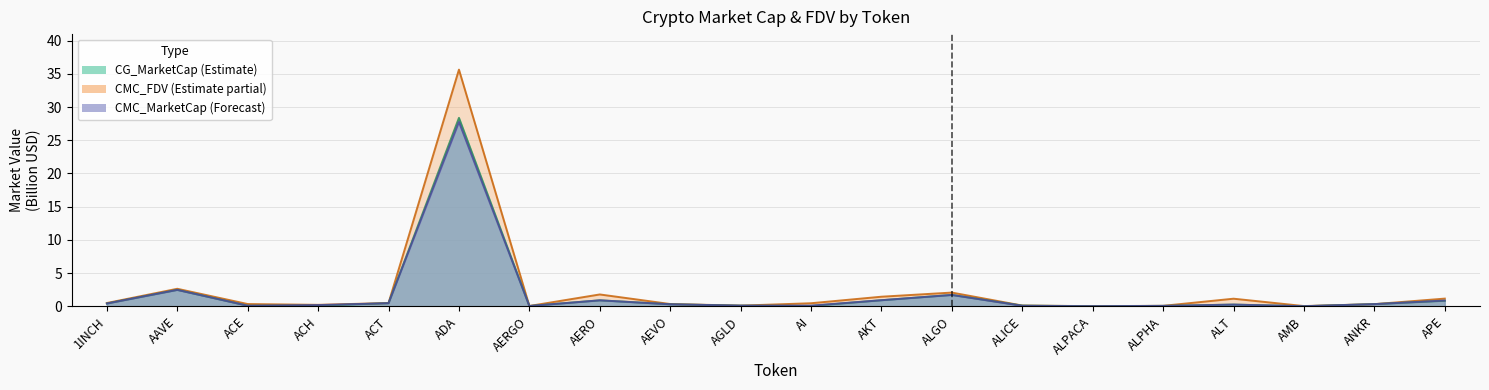

The value of CG_MarketCap at ALPACA is 0.0. True or false?

True